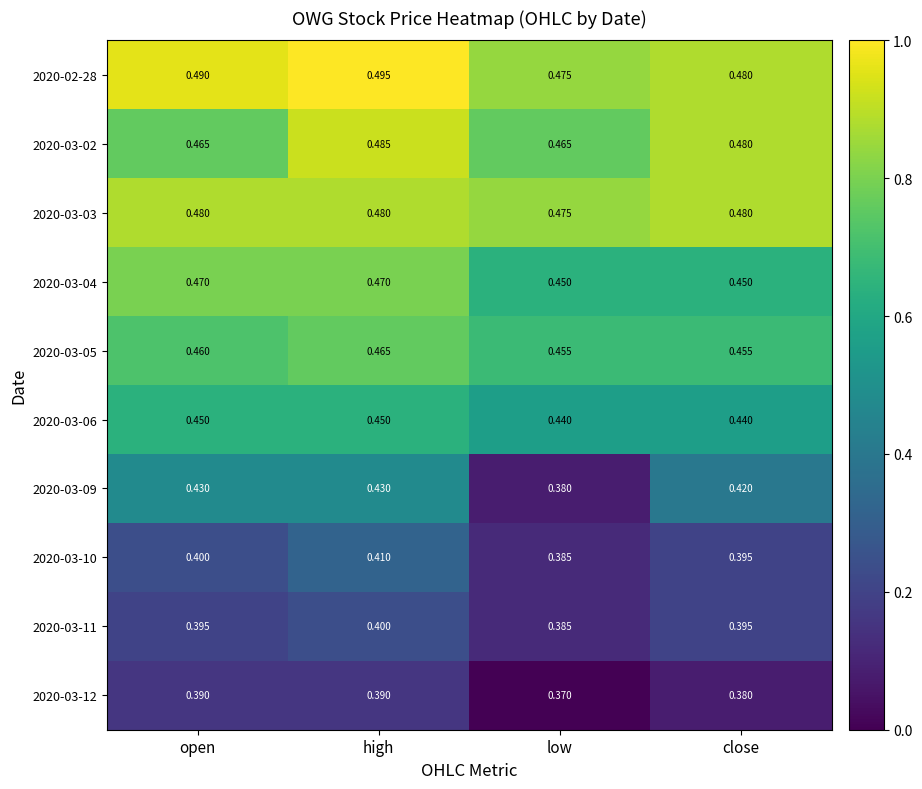

Which label corresponds to the smallest value in the chart?

low